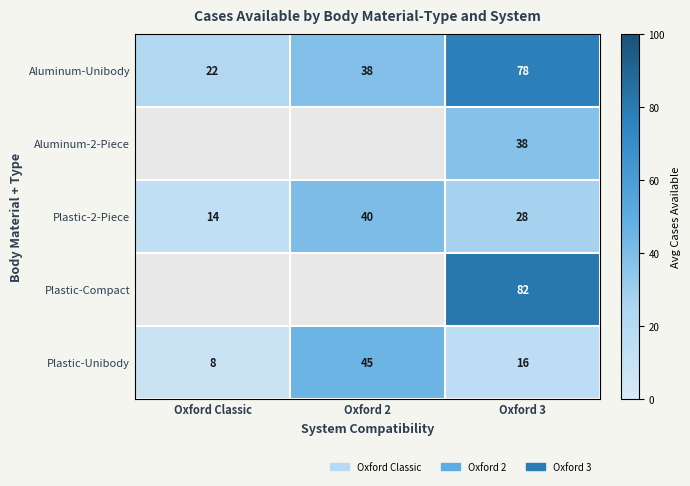

The value of Plastic-Compact at Oxford 3 is 82. True or false?

True